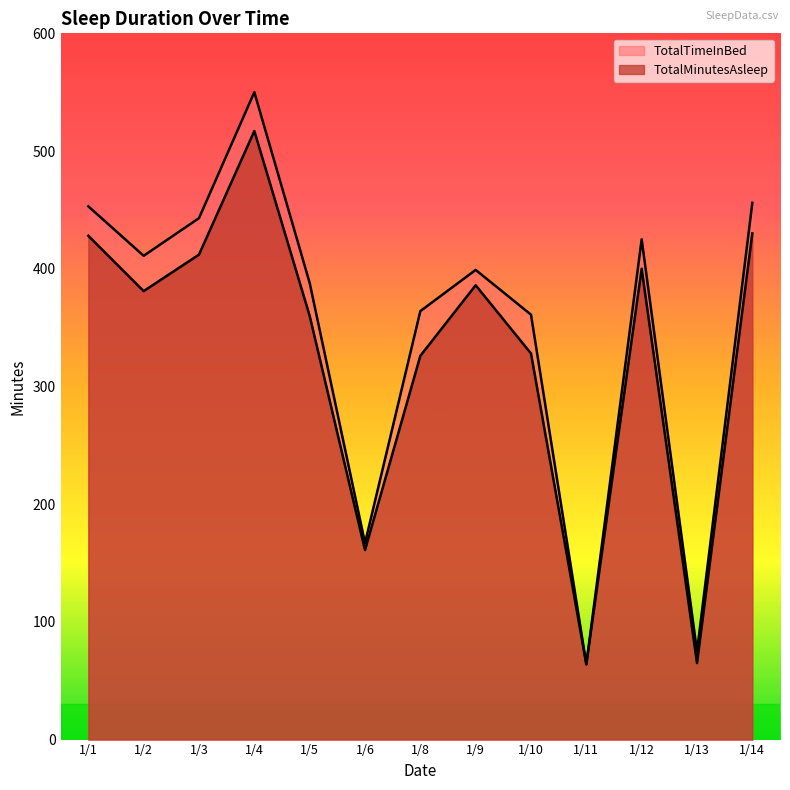

Which series changed the most between 1/10 and 1/12?

TotalMinutesAsleep